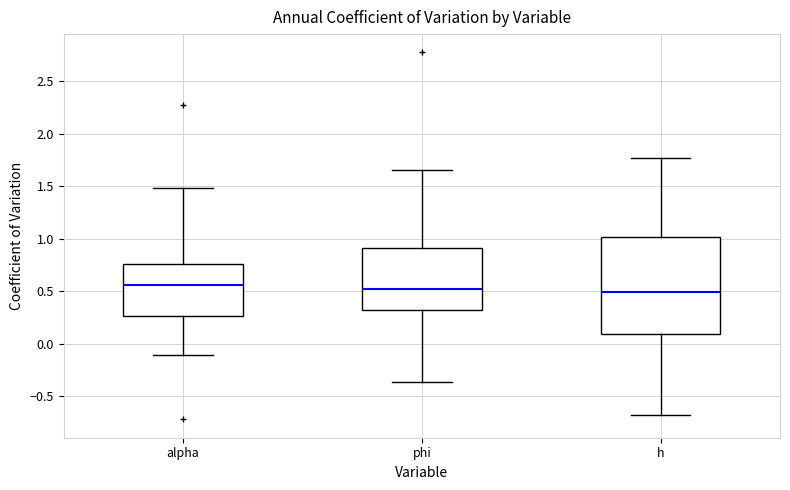

Reading left to right, read every box against the y-axis: the position of its median line, the range the box covers, and the ends of its whiskers. The values are not printed on the chart, so give them approximately, as read against the axis.

alpha: median 0.55, box 0.25 to 0.75, whiskers -0.10 to 1.50
phi: median 0.50, box 0.30 to 0.90, whiskers -0.35 to 1.65
h: median 0.50, box 0.10 to 1.00, whiskers -0.70 to 1.75